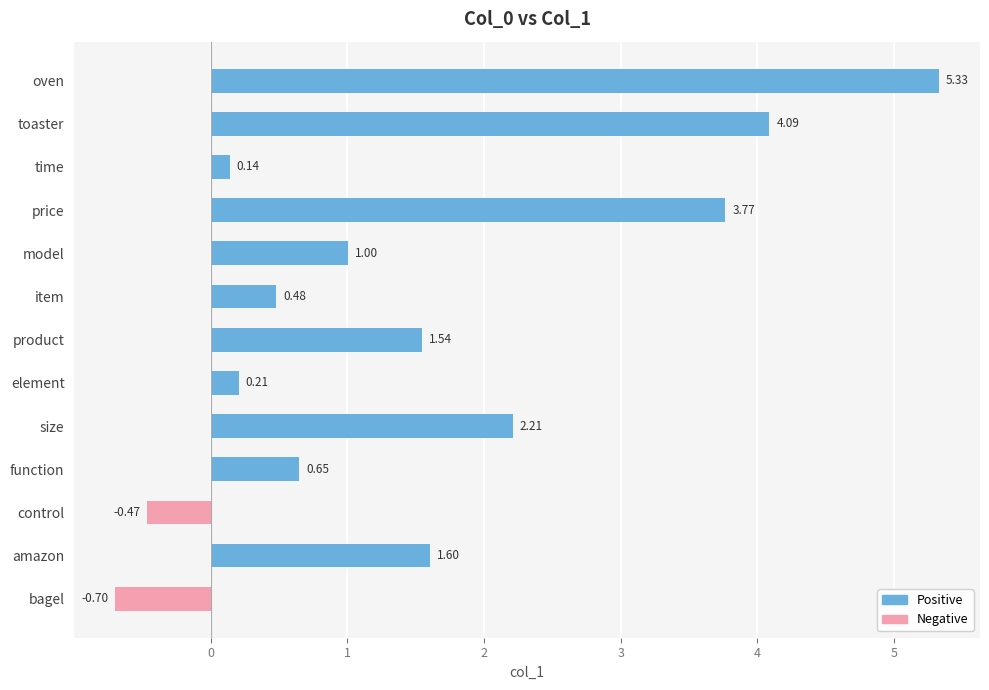

What is the difference between the second highest and minimum values?

4.8